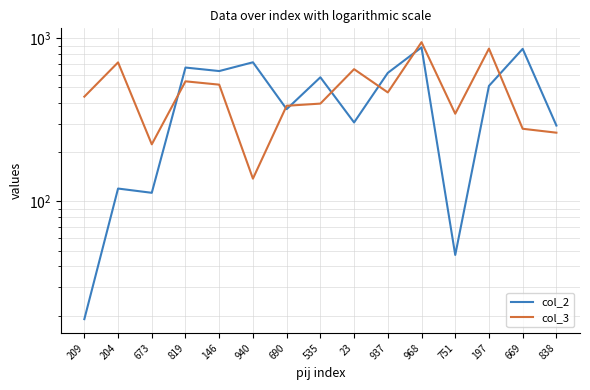

Reading left to right, transcribe all the data shown in this chart.

col_2: 209=19	204=120	673=113	819=662	146=630	940=713	690=368	535=577	23=305	937=614	968=880	751=47	197=511	669=862	838=292
col_3: 209=439	204=712	673=224	819=545	146=520	940=138	690=386	535=398	23=647	937=466	968=947	751=345	197=865	669=279	838=264